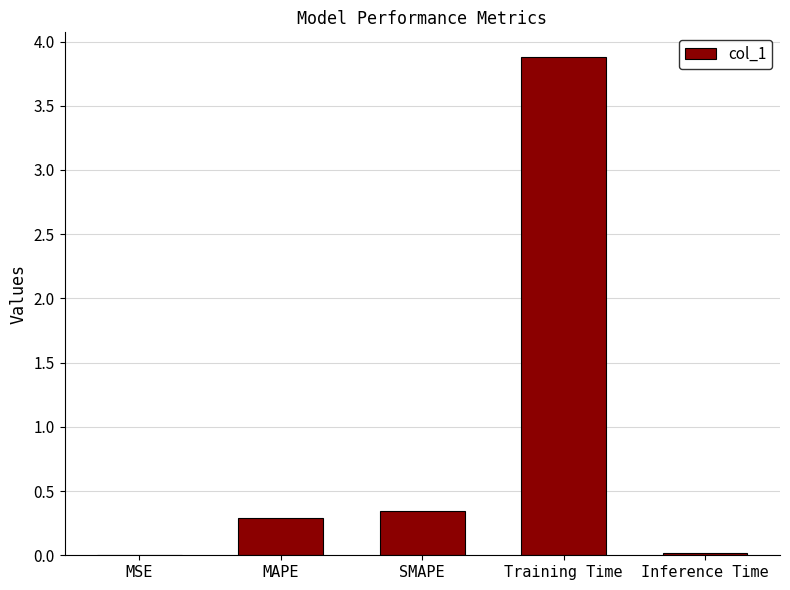

Which has a higher value, SMAPE or Training Time?

Training Time